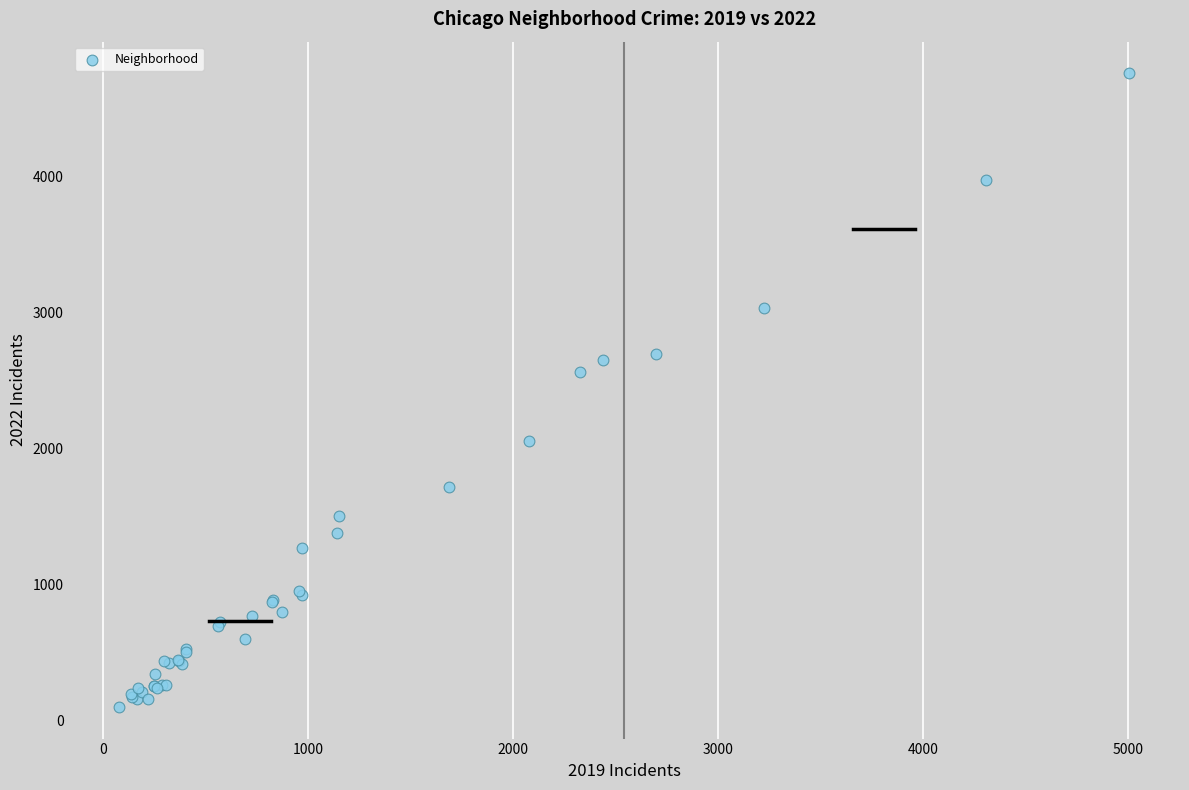

What Y value in the scatter plot is closest to 2431?

2566